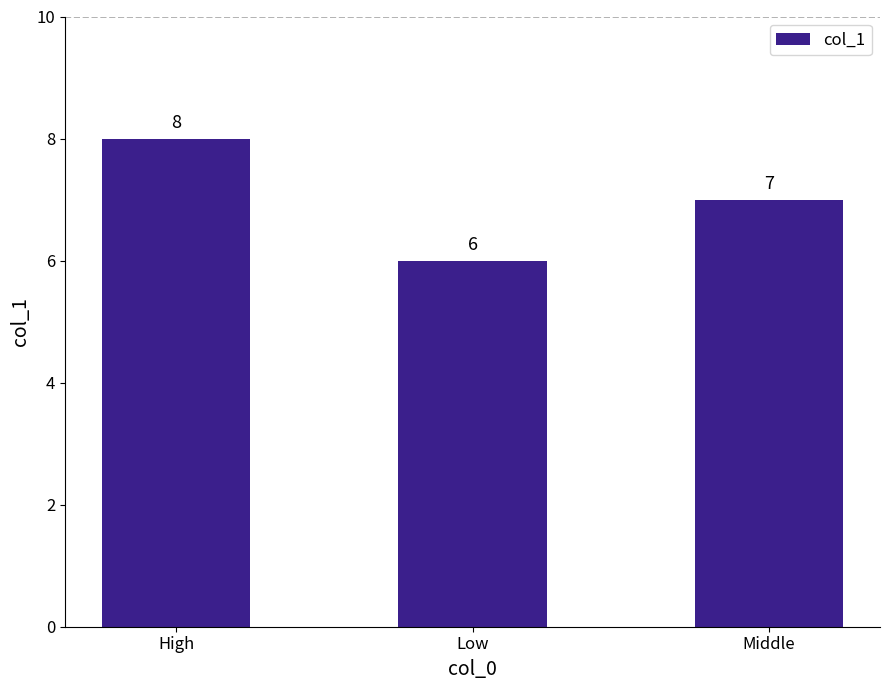

What value does the data have at Low?

6